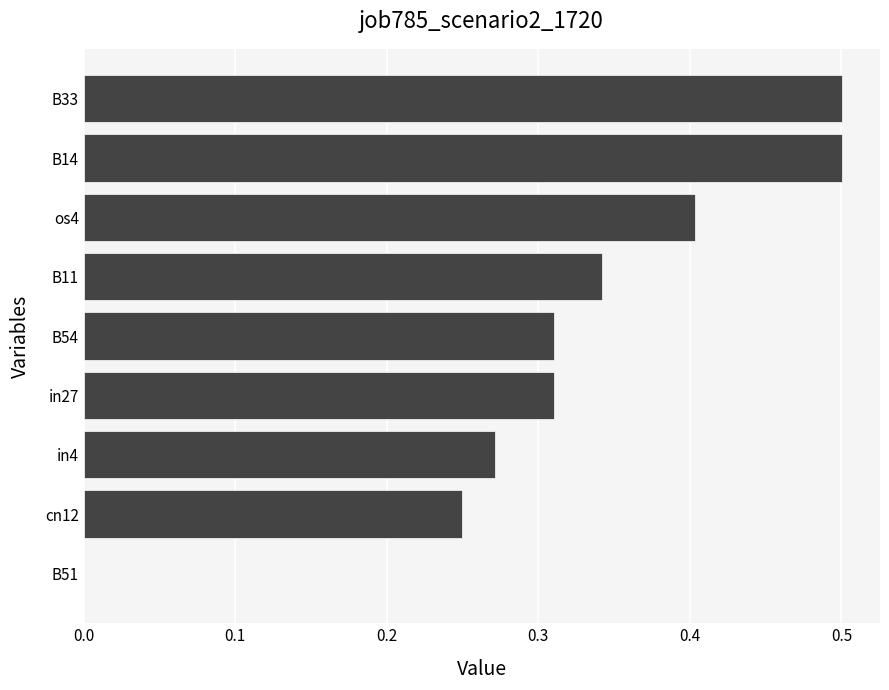

The chart shows a value of 0.5 at B54. True or false?

False